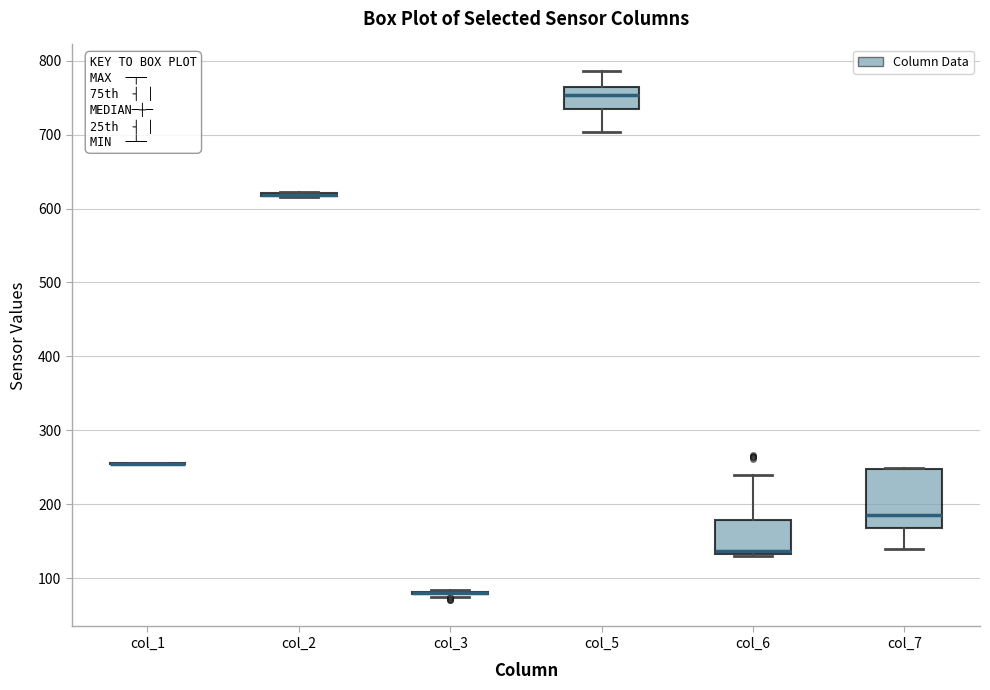

Comparing the boxes themselves (not the whiskers), which one is the tallest?

col_7